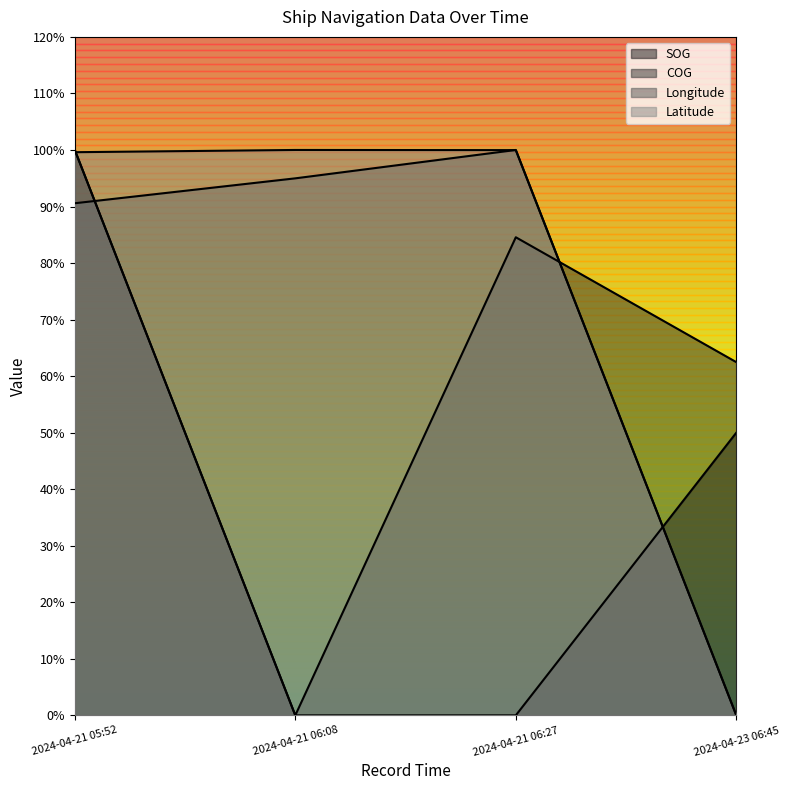

Which category has the highest value in the Latitude series?

2024-04-21 06:08